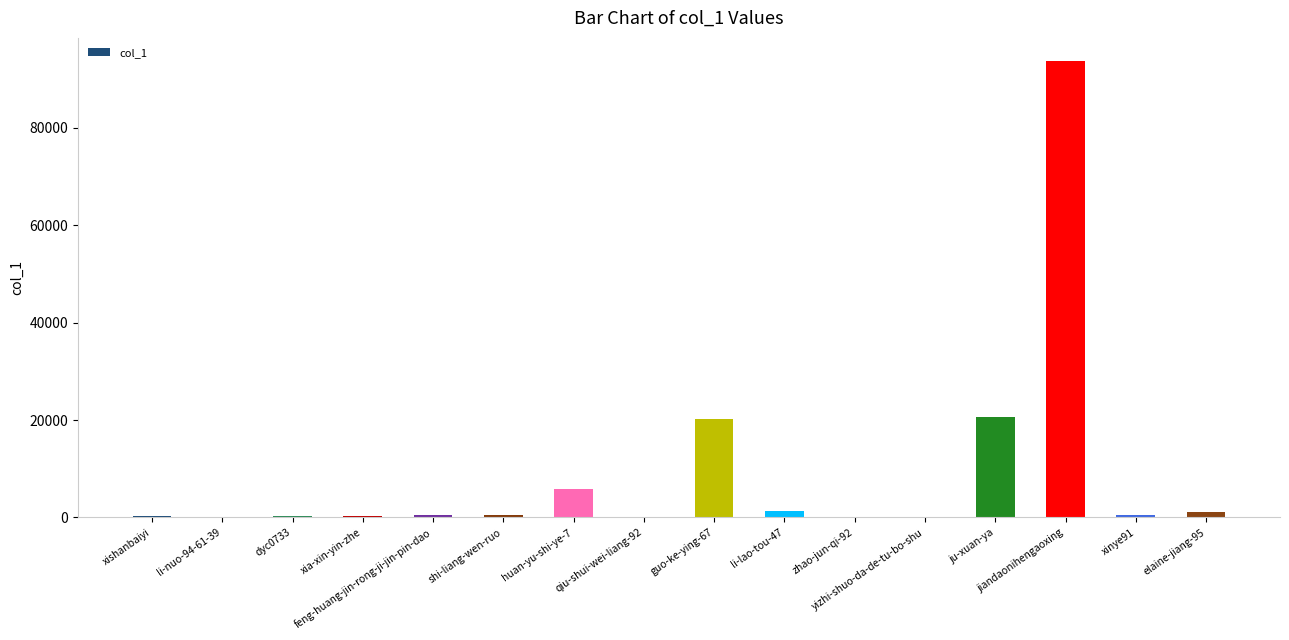

Does the chart contain stacked bars?

No